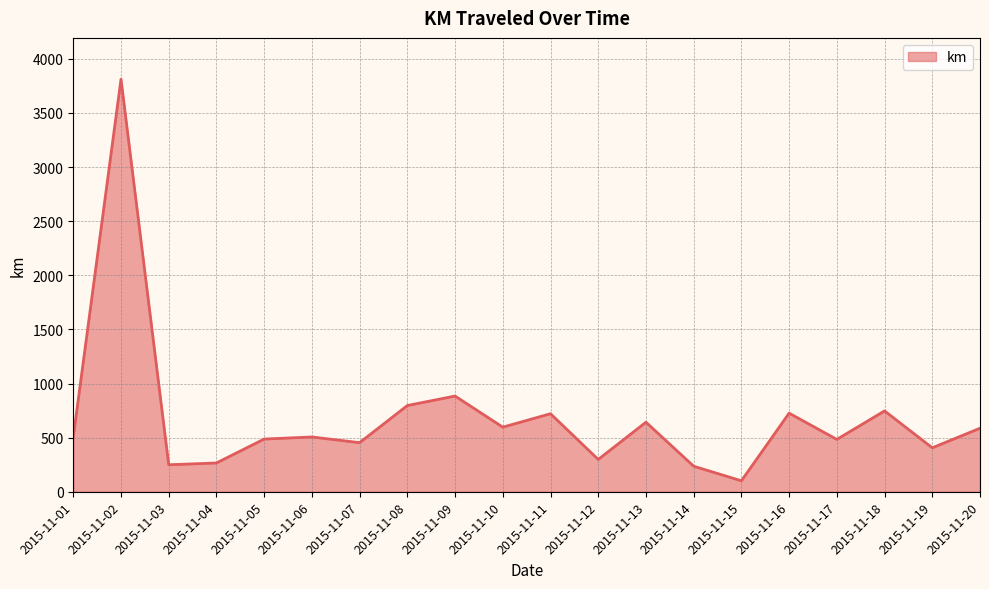

Where is the data nearest to the value 1956?

2015-11-09